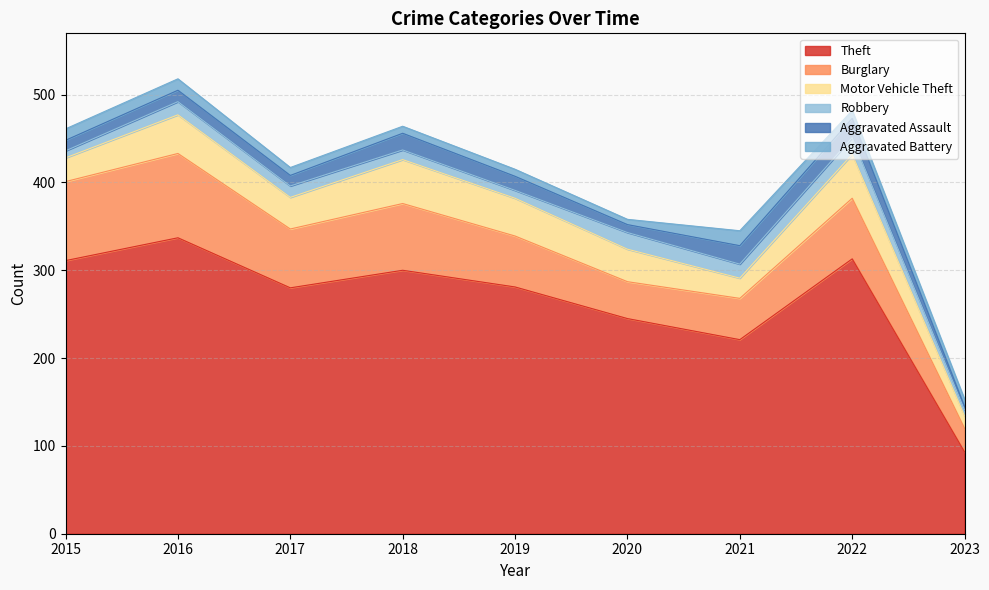

Count the number of data series in this chart.

6